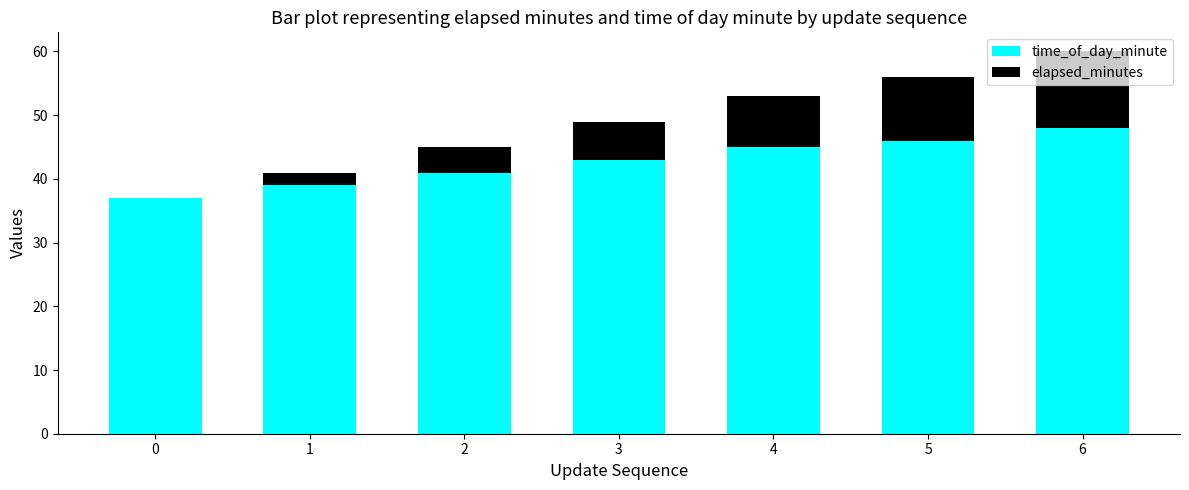

The value of time_of_day_minute at 1 is 39. True or false?

True